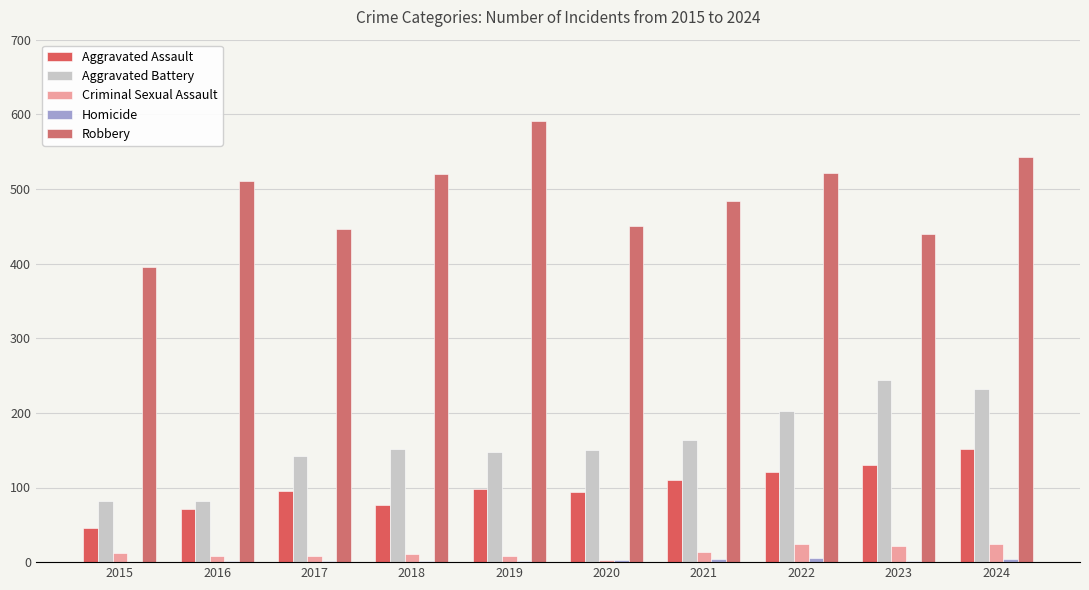

Does the chart contain stacked bars?

No